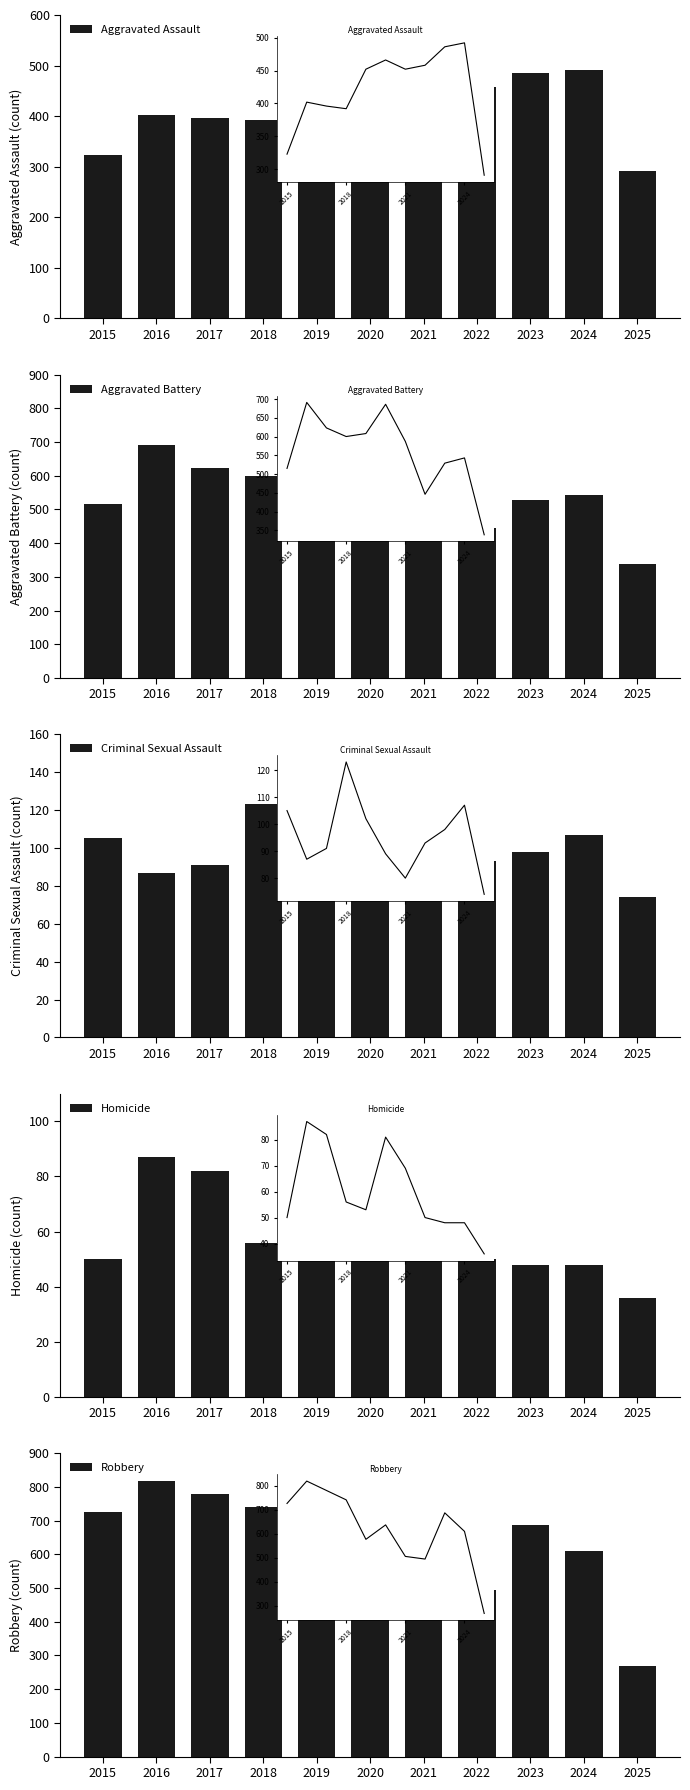

How many values in the Robbery series are below 637?

5